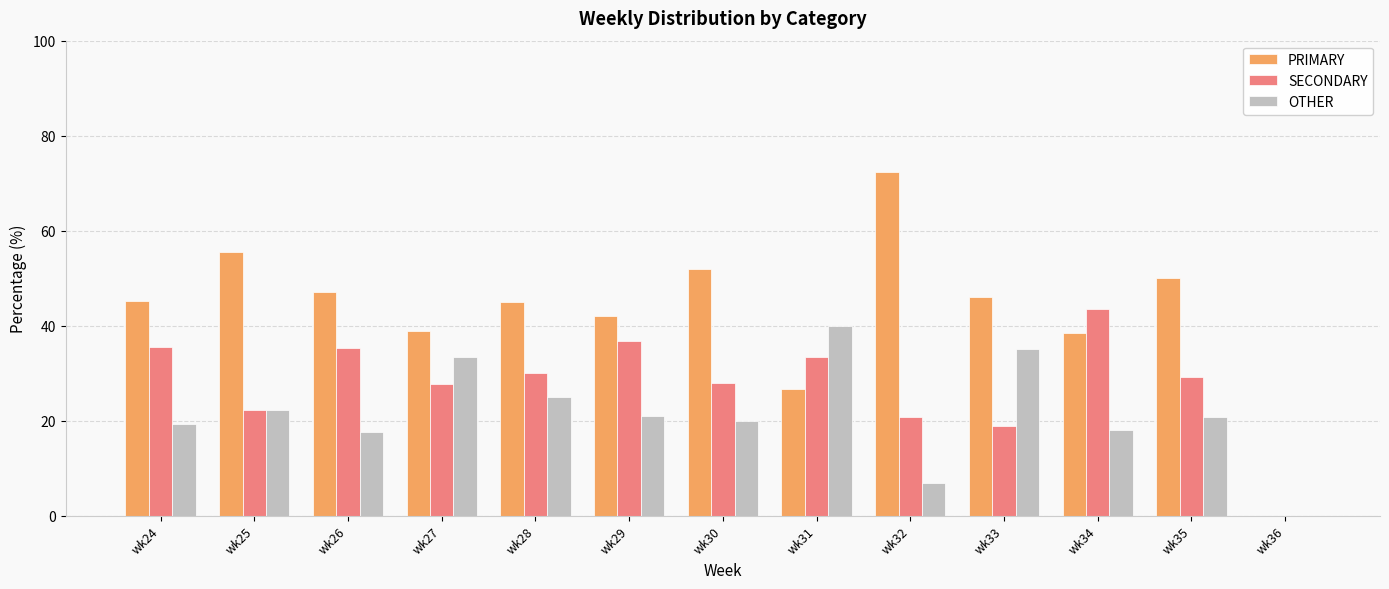

How many data points does each series have?

13